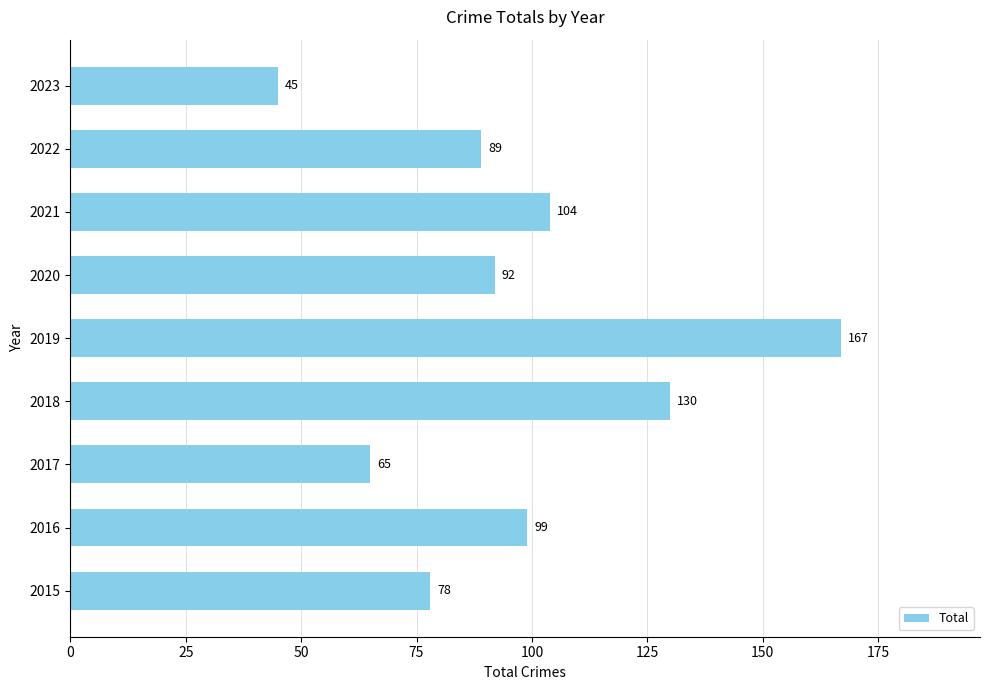

Are the bars horizontal?

Yes